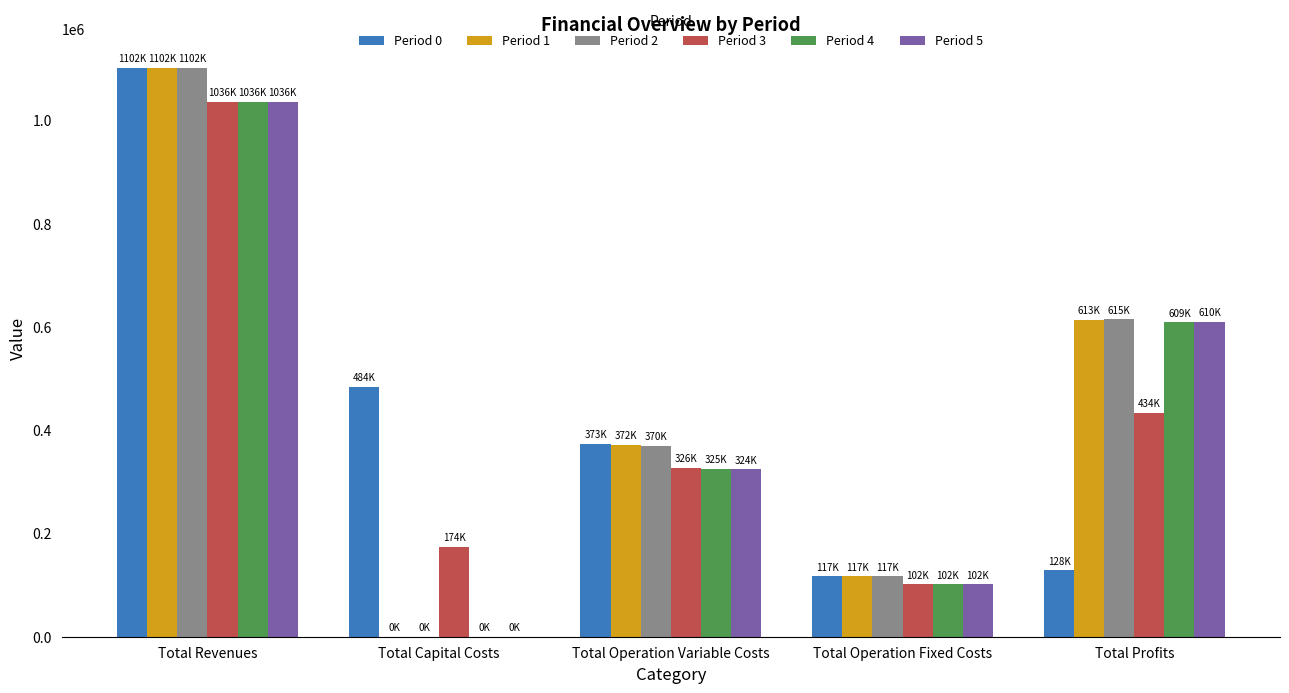

Reading left to right, what are all the values shown in this chart?

Period 0: 1101954.9	483648.0	372897.2	117166.8	128243.0
Period 1: 1101954.9	0.0	371541.0	117166.8	613247.1
Period 2: 1101954.9	0.0	370183.0	117166.8	614605.2
Period 3: 1035747.9	173600.0	326462.4	101782.2	433903.3
Period 4: 1035747.9	0.0	325273.6	101782.2	608692.2
Period 5: 1035747.9	0.0	324083.1	101782.2	609882.7